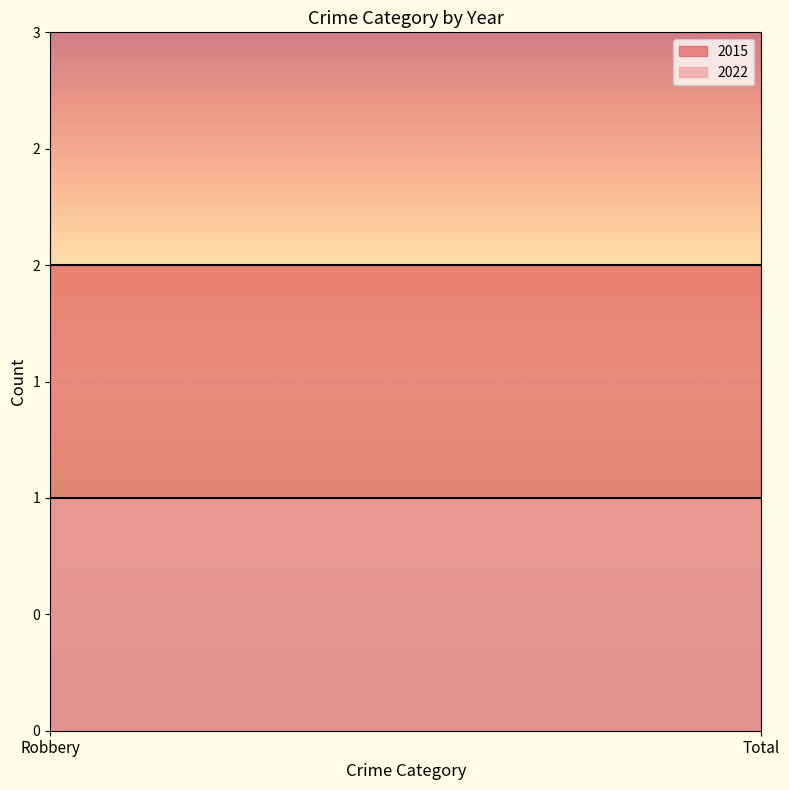

What is the label of the 1st point from the left?

Robbery